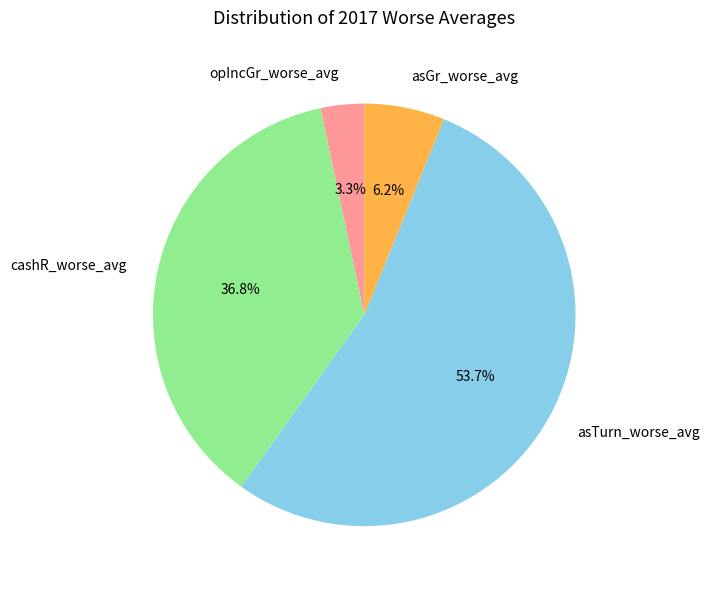

Which slice represents more than half of the pie?

asTurn_worse_avg